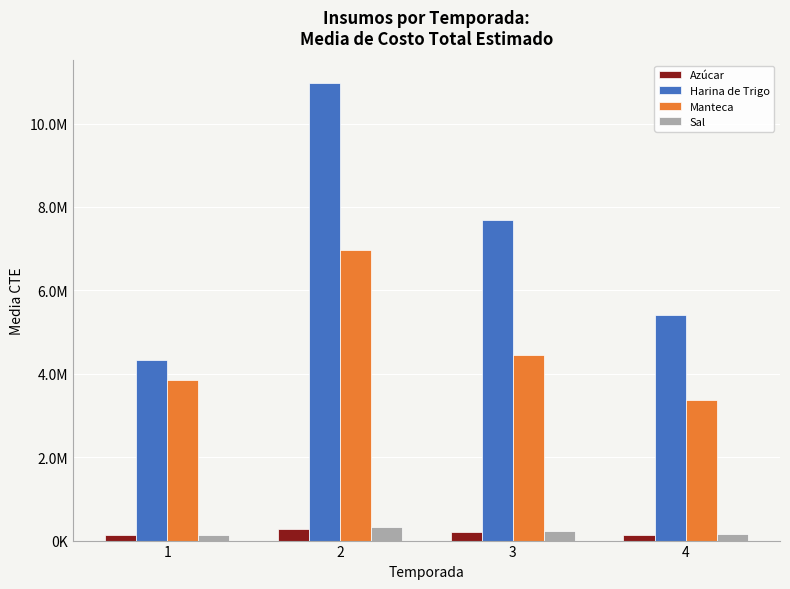

What are all the series names shown in the legend?

Azúcar, Harina de Trigo, Manteca, Sal